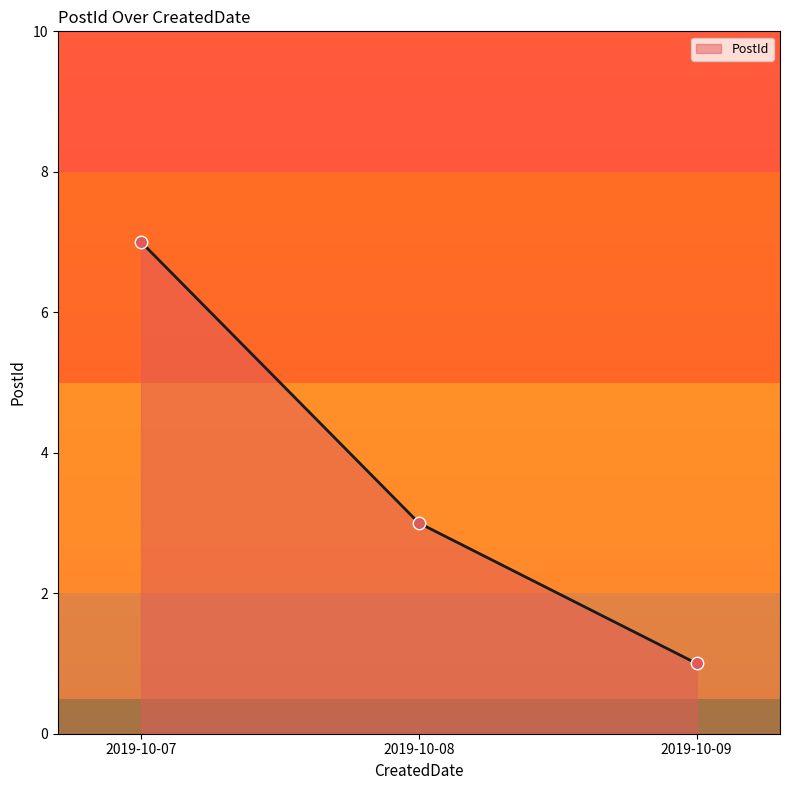

Which has a higher value, 2019-10-08 or 2019-10-09?

2019-10-08